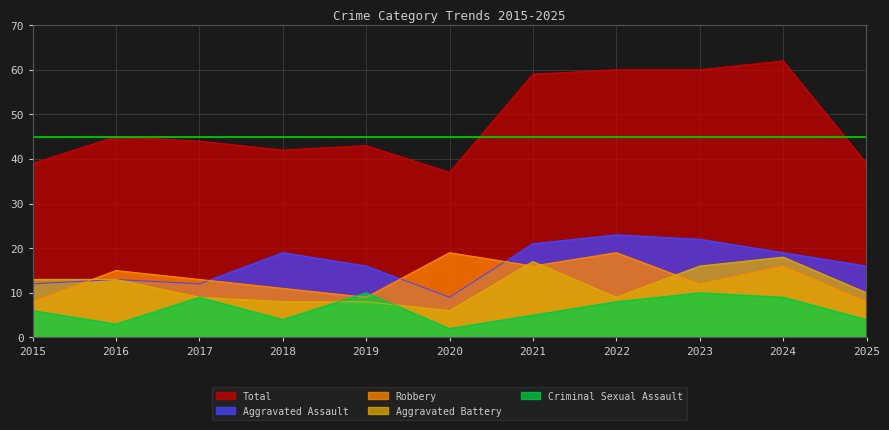

What are all the series names shown in the legend?

Total, Aggravated Assault, Robbery, Aggravated Battery, Criminal Sexual Assault